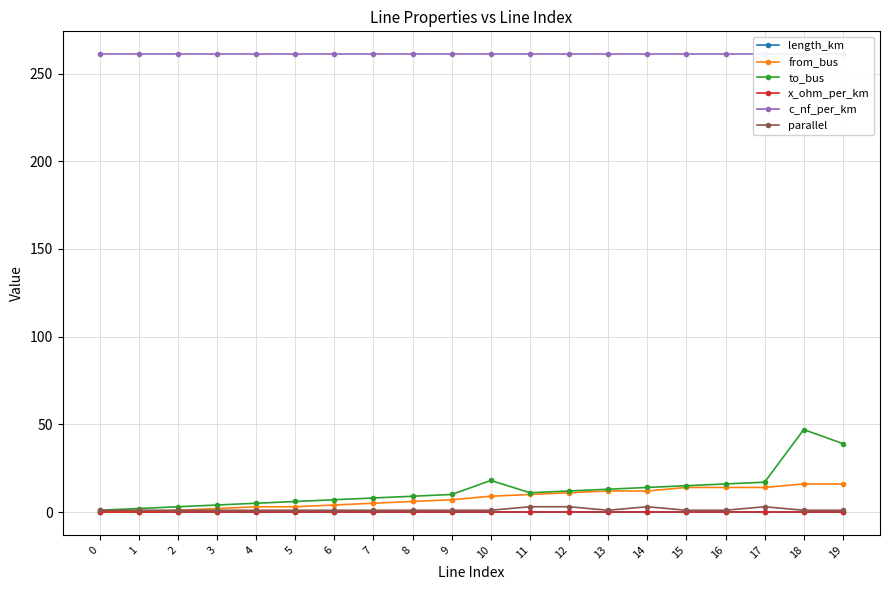

True or false: c_nf_per_km and length_km intersect in this chart.

False